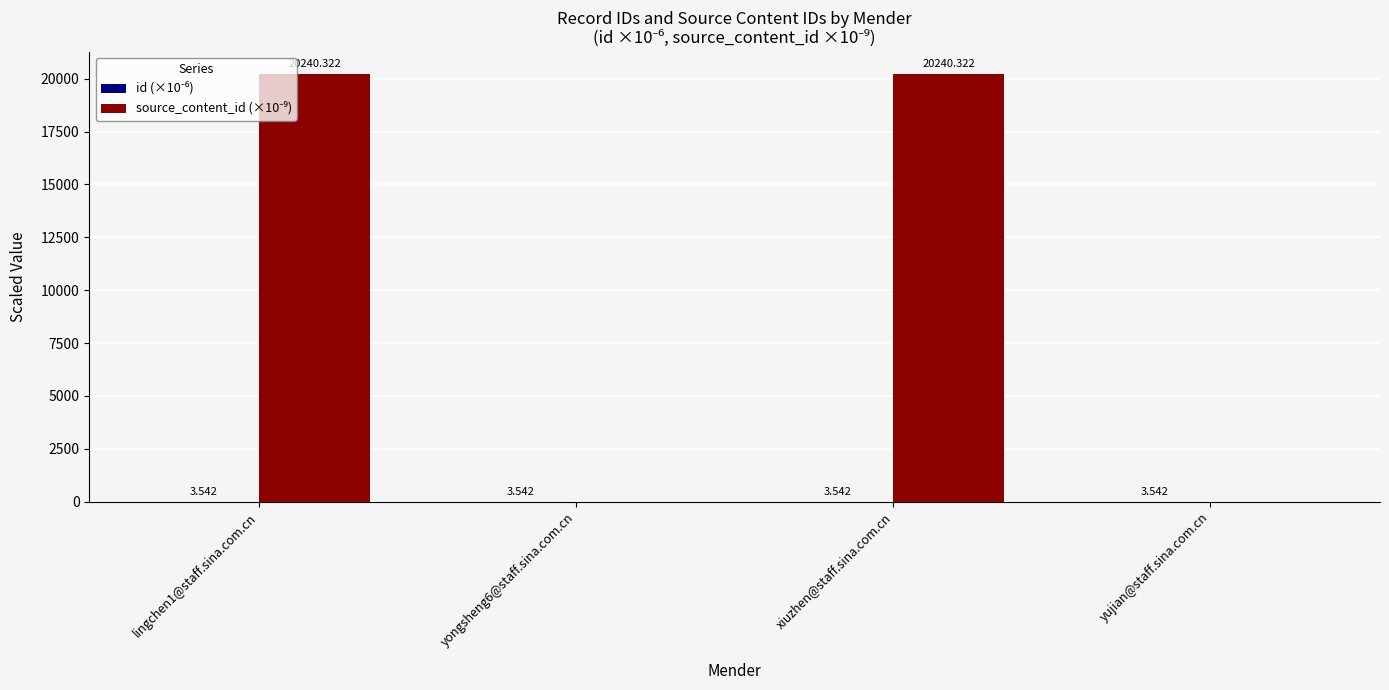

How many distinct data groups are displayed?

2